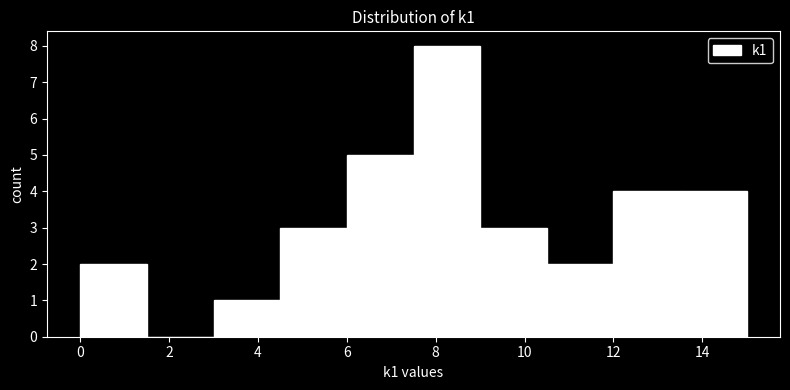

Reading left to right, transcribe this chart: for each bar, give the range it covers on the x-axis and its height. Neither the bar edges nor the heights are printed on the chart, so give them approximately, as read against the axes.

0.0 to 1.5: 2
1.5 to 3.0: 0
3.0 to 4.5: 1
4.5 to 6.0: 3
6.0 to 7.5: 5
7.5 to 9.0: 8
9.0 to 10.5: 3
10.5 to 12.0: 2
12.0 to 13.5: 4
13.5 to 15.0: 4